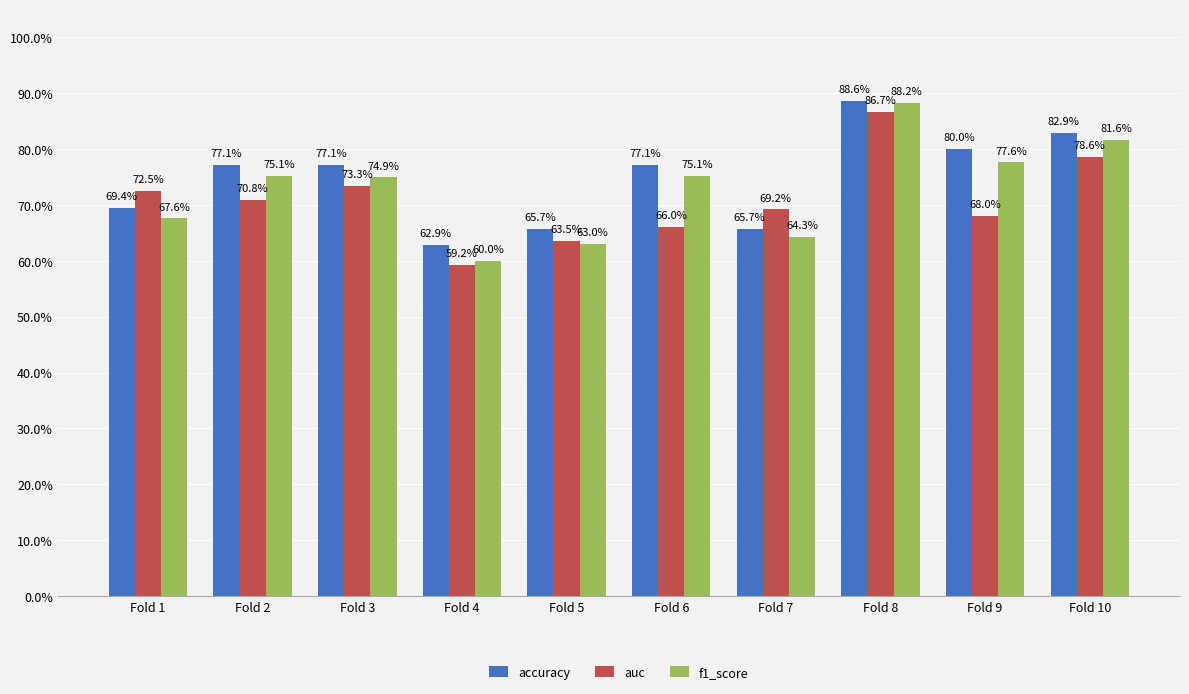

Does the chart contain any negative values?

No